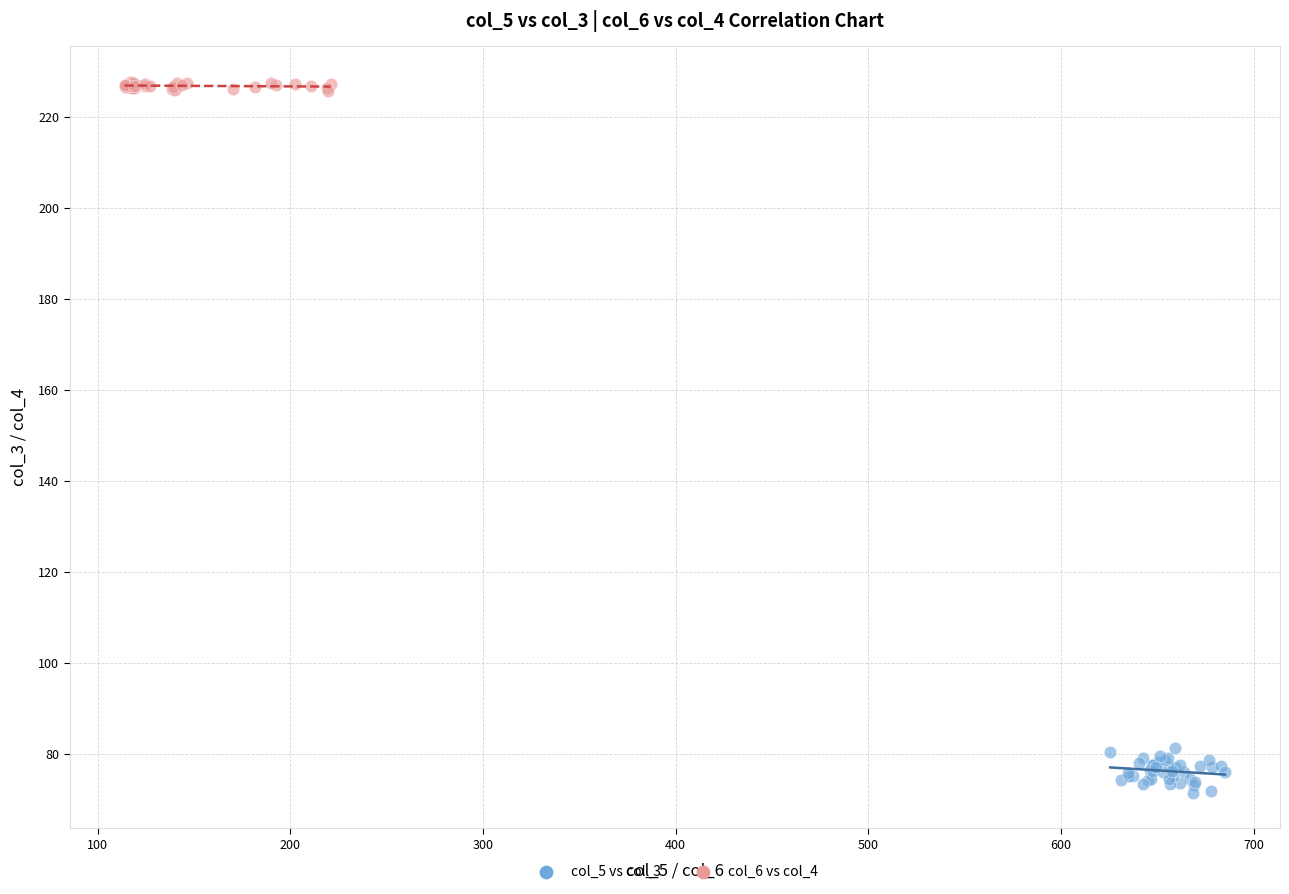

What are all the series names shown in the legend?

col_5 vs col_3, col_6 vs col_4